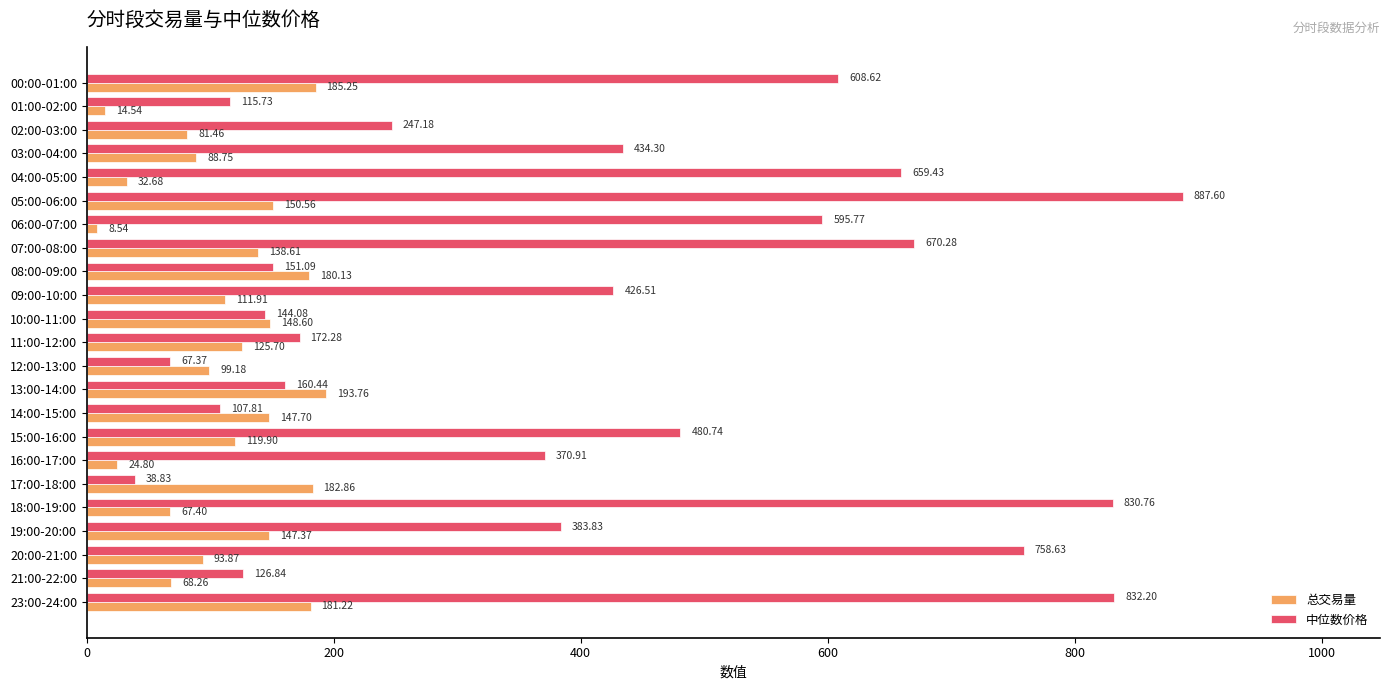

Where is 中位数价格 nearest to the value 463?

15:00-16:00